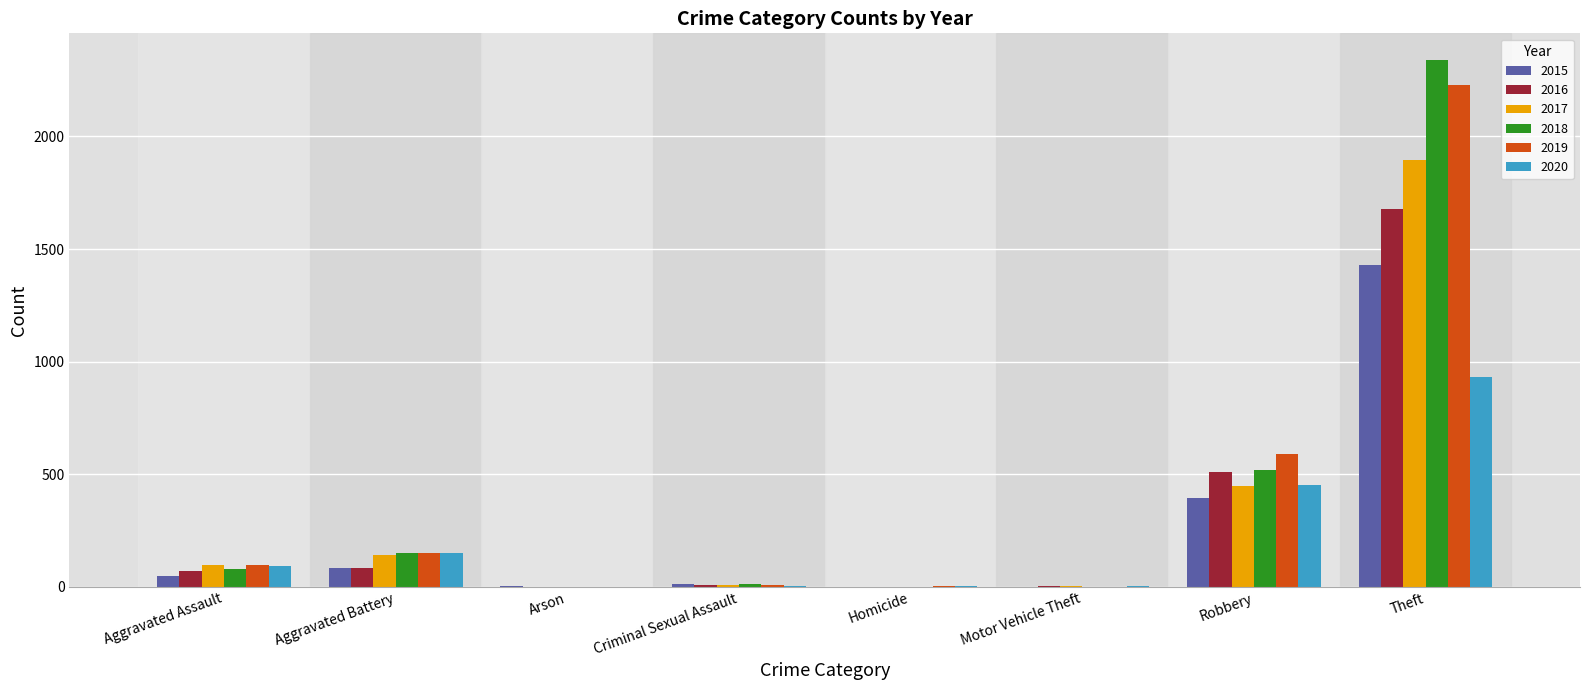

How many groups of bars are there?

8